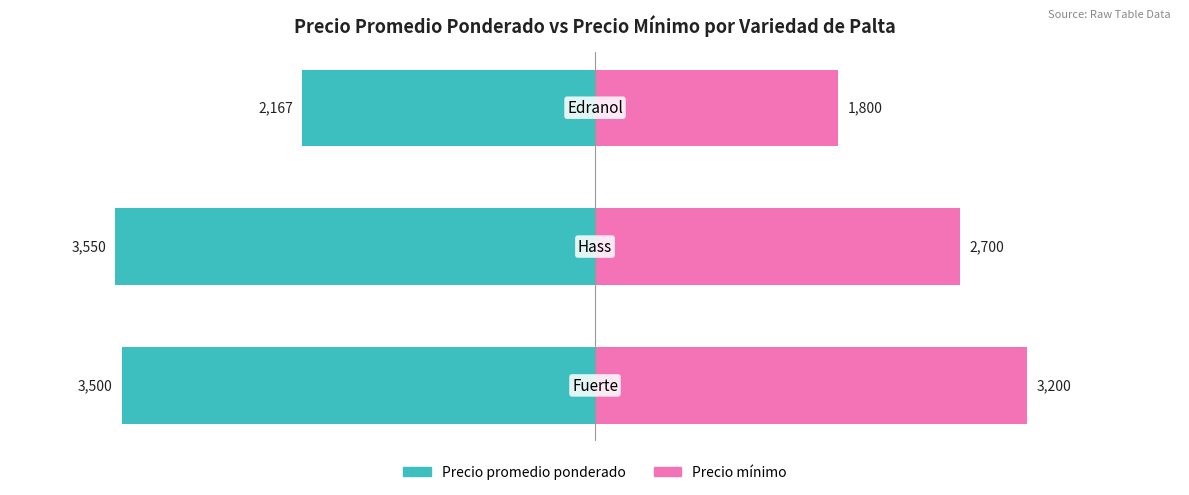

Where does the Precio promedio ponderado series first go above -3500?

2